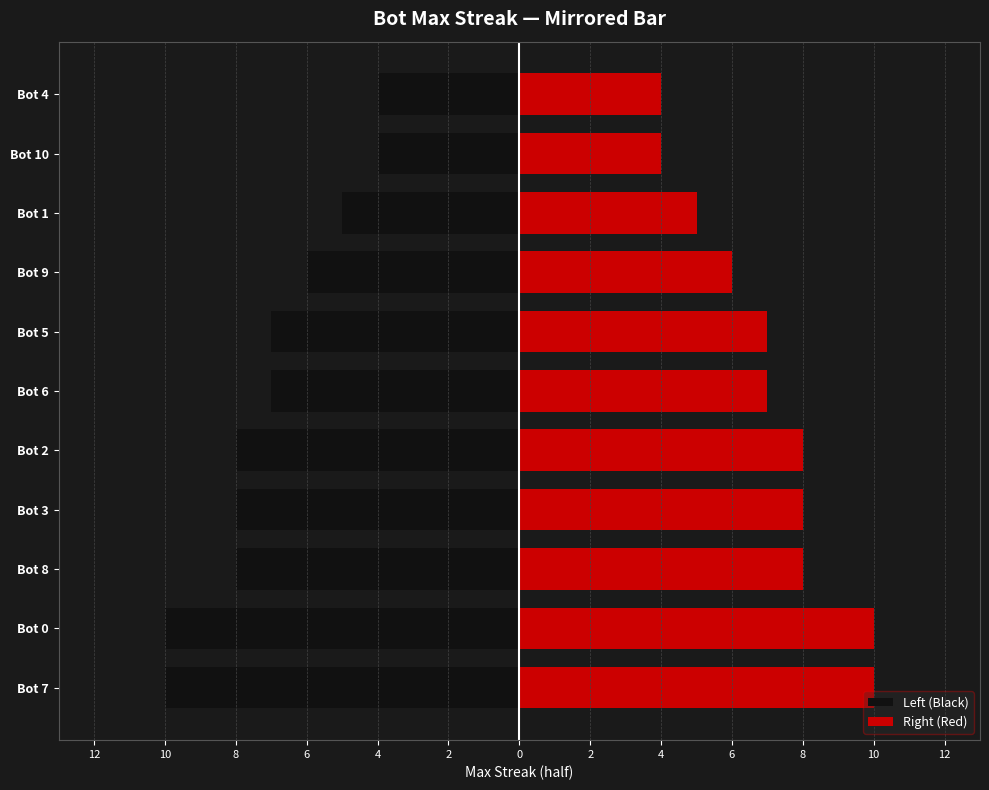

Which has a higher value, Bot 0 or Bot 9?

Bot 9